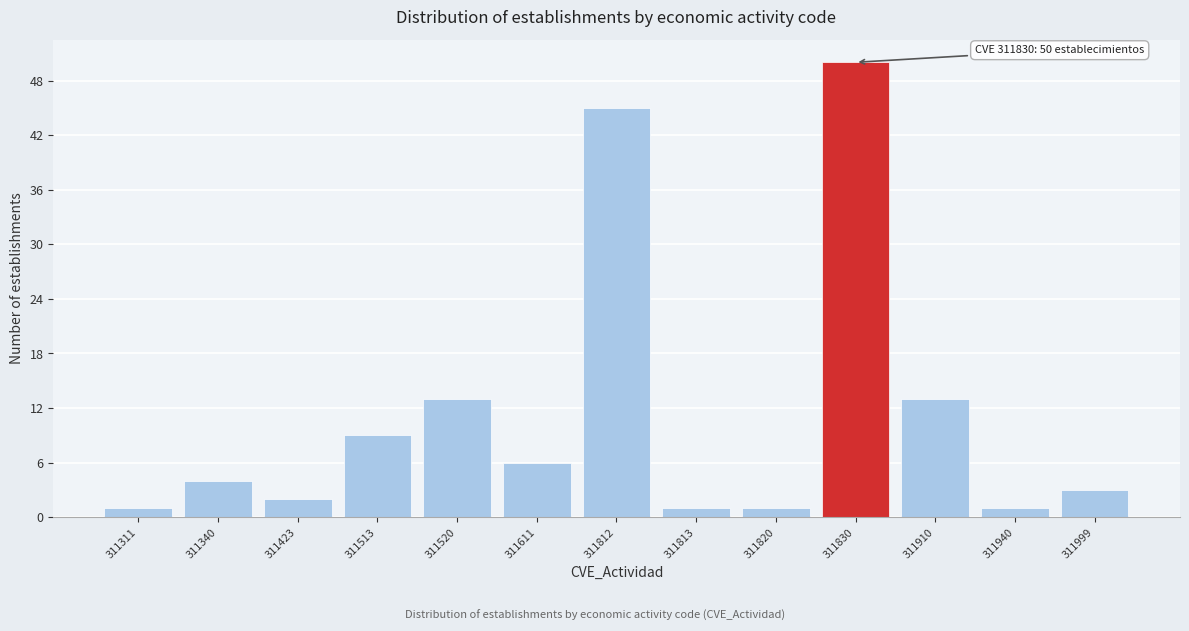

Reading left to right, what are all the values shown in this chart?

1	4	2	9	13	6	45	1	1	50	13	1	3